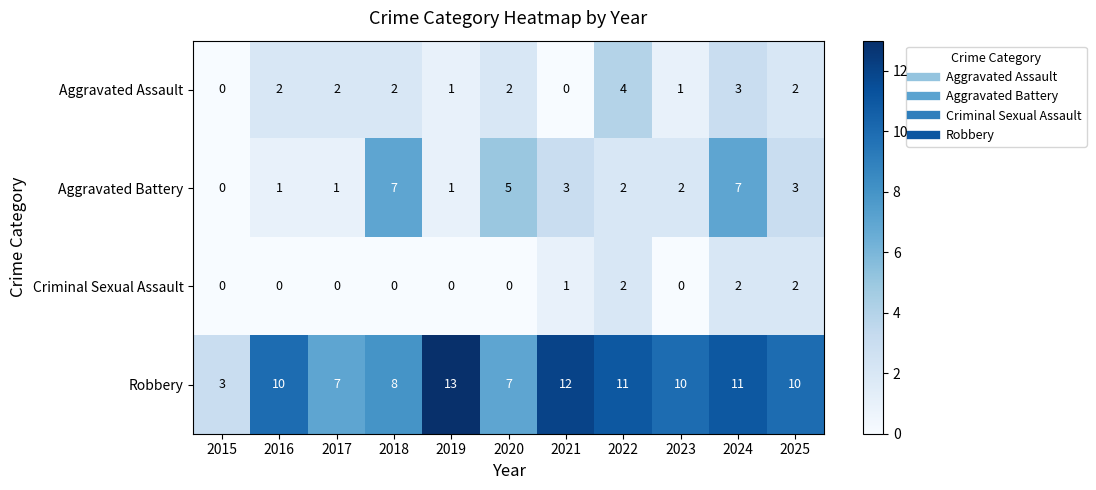

Is the value of Aggravated Battery at 2017 greater than the value of Criminal Sexual Assault at 2018?

Yes